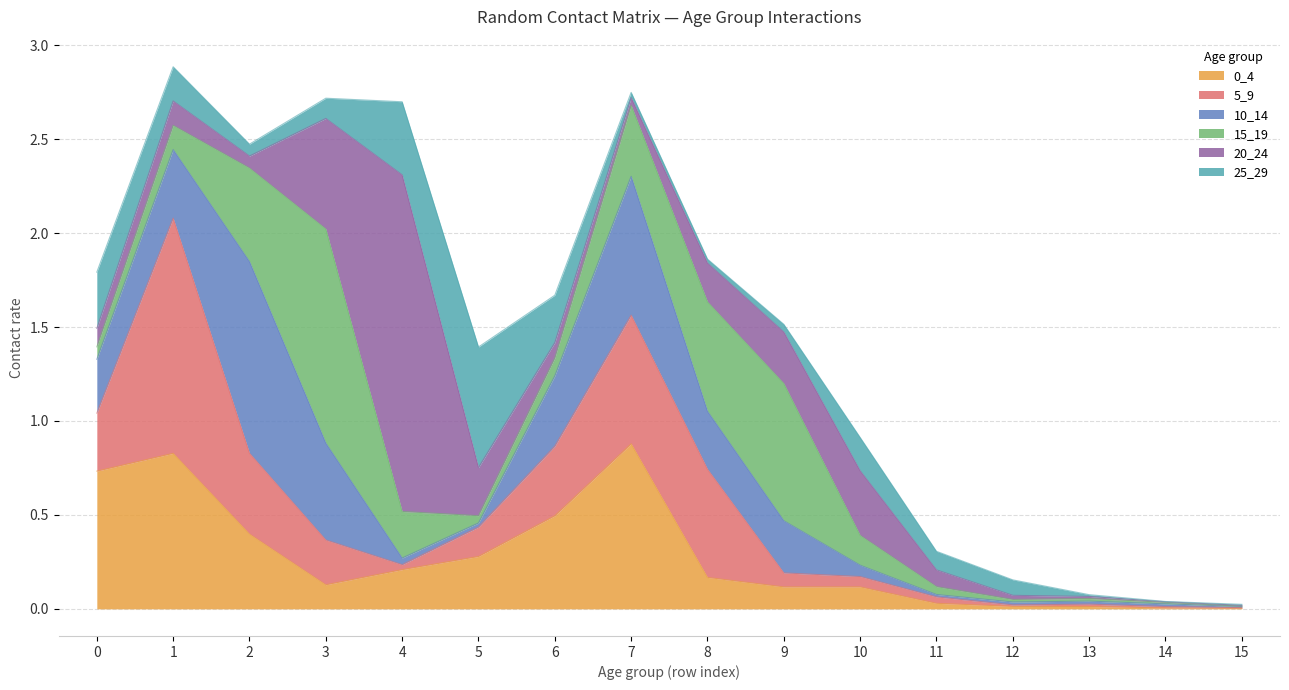

Reading left to right, list all the values displayed in this chart.

0_4: 0=0.7	1=0.8	2=0.4	3=0.1	4=0.2	5=0.3	6=0.5	7=0.9	8=0.2	9=0.1	10=0.1	11=0.0	12=0.0	13=0.0	14=0.0	15=0.0
5_9: 0=0.3	1=1.3	2=0.4	3=0.2	4=0.0	5=0.2	6=0.4	7=0.7	8=0.6	9=0.1	10=0.1	11=0.0	12=0.0	13=0.0	14=0.0	15=0.0
10_14: 0=0.3	1=0.4	2=1.0	3=0.5	4=0.0	5=0.0	6=0.4	7=0.7	8=0.3	9=0.3	10=0.1	11=0.0	12=0.0	13=0.0	14=0.0	15=0.0
15_19: 0=0.1	1=0.1	2=0.5	3=1.1	4=0.2	5=0.0	6=0.1	7=0.4	8=0.6	9=0.7	10=0.2	11=0.0	12=0.0	13=0.0	14=0.0	15=0.0
20_24: 0=0.1	1=0.1	2=0.1	3=0.6	4=1.8	5=0.3	6=0.1	7=0.0	8=0.2	9=0.3	10=0.3	11=0.1	12=0.0	13=0.0	14=0.0	15=0.0
25_29: 0=0.3	1=0.2	2=0.1	3=0.1	4=0.4	5=0.6	6=0.3	7=0.0	8=0.0	9=0.0	10=0.2	11=0.1	12=0.1	13=0.0	14=0.0	15=0.0